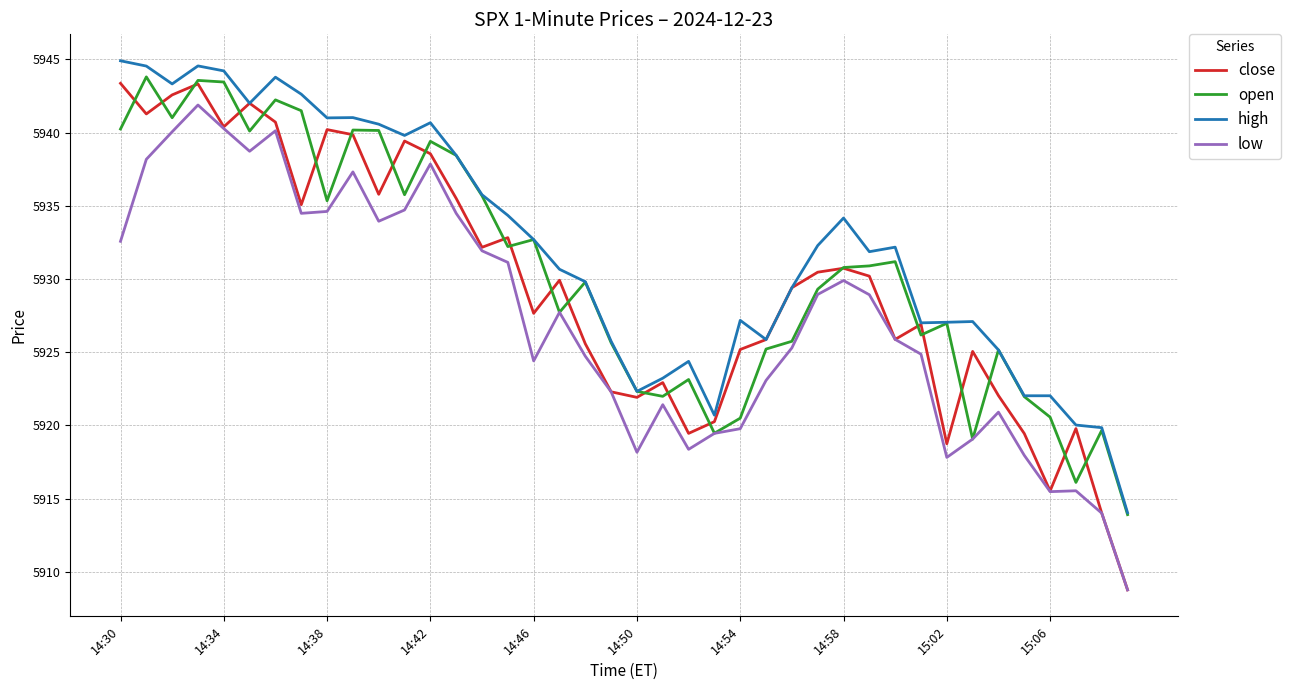

Which series has the largest range (max minus min)?

close